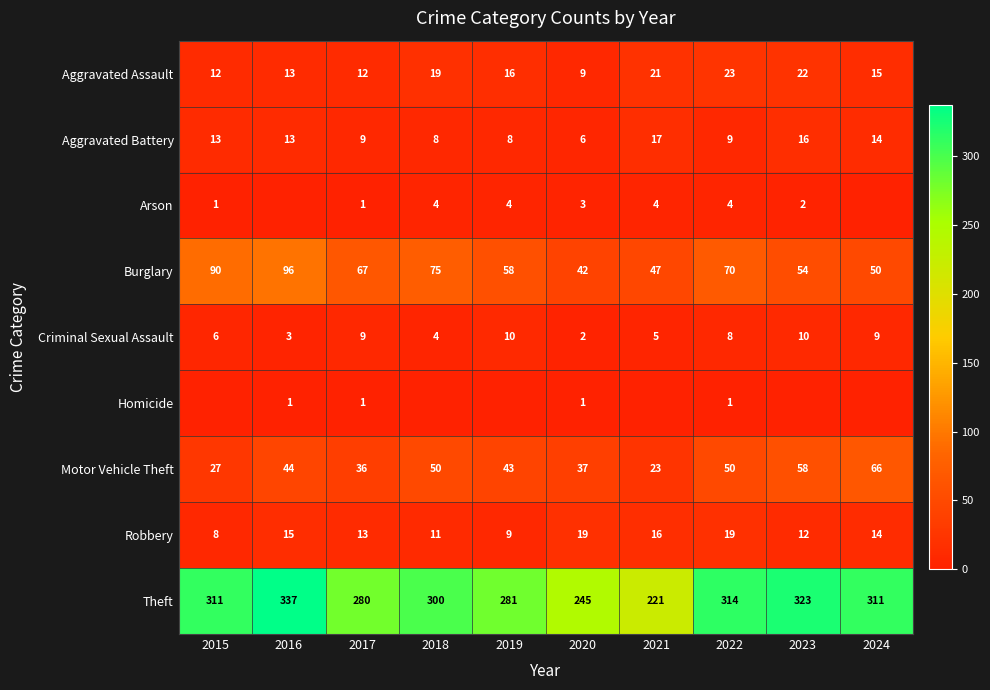

At which category is the sum across all series the highest?

2016